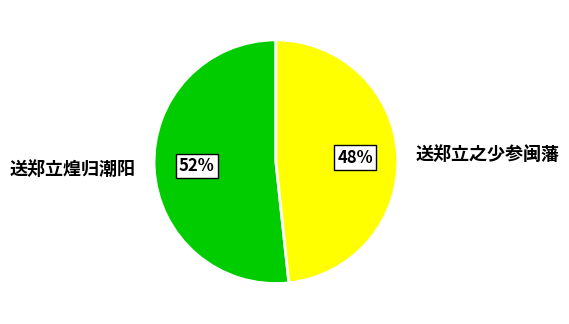

What percentage is the 送郑立之少参闽藩 slice, to the nearest percent?

48%